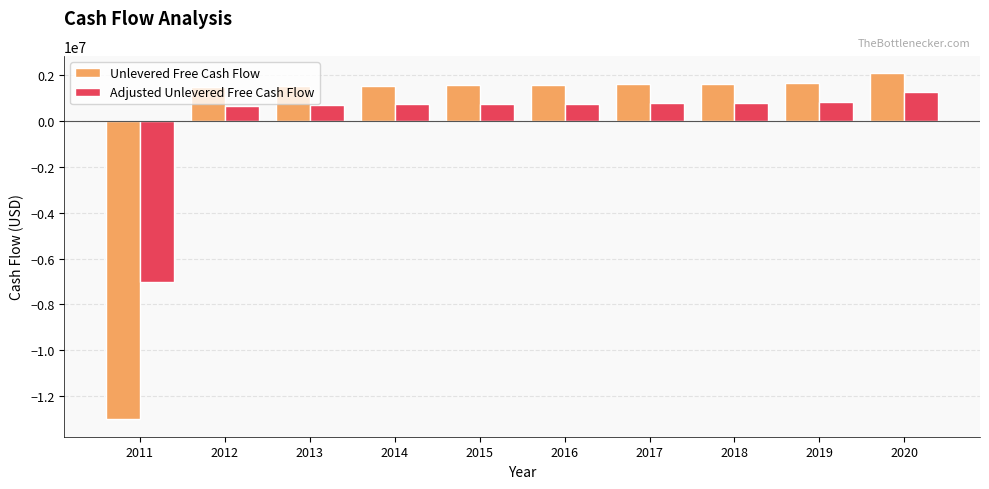

How many data points in Adjusted Unlevered Free Cash Flow are above 767344?

5